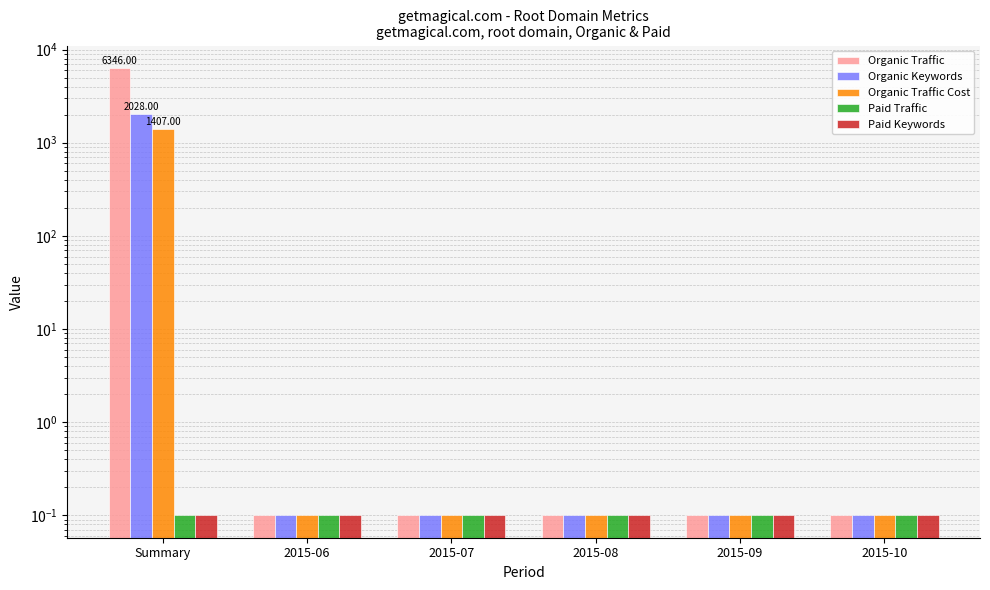

True or false: Organic Traffic Cost has a value of 0.1 at 2015-09.

True